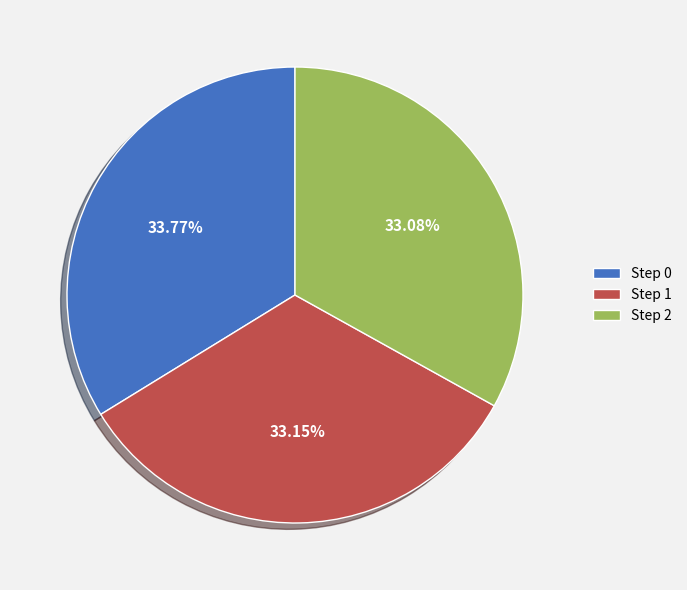

Is there a majority slice in this chart?

No